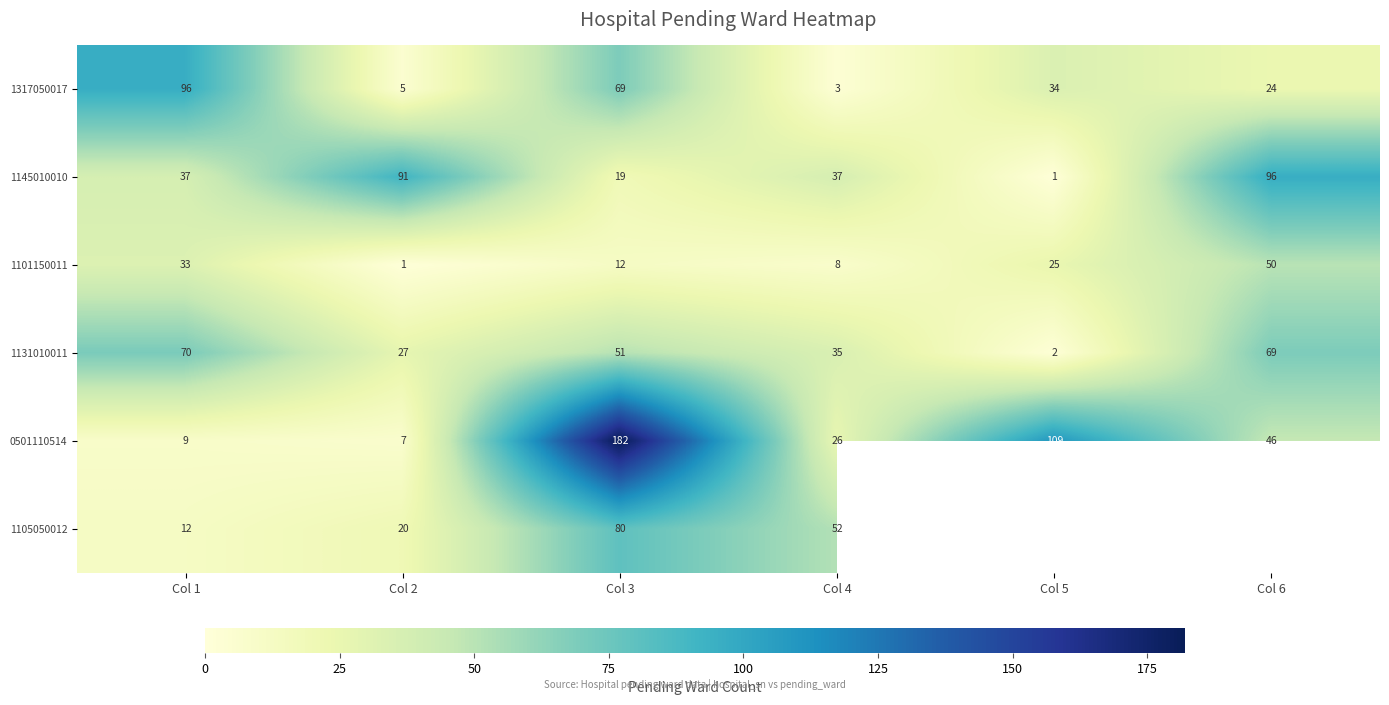

At Col 2, list the series in order from smallest to largest.

1101150011, 1317050017, 0501110514, 1105050012, 1131010011, 1145010010